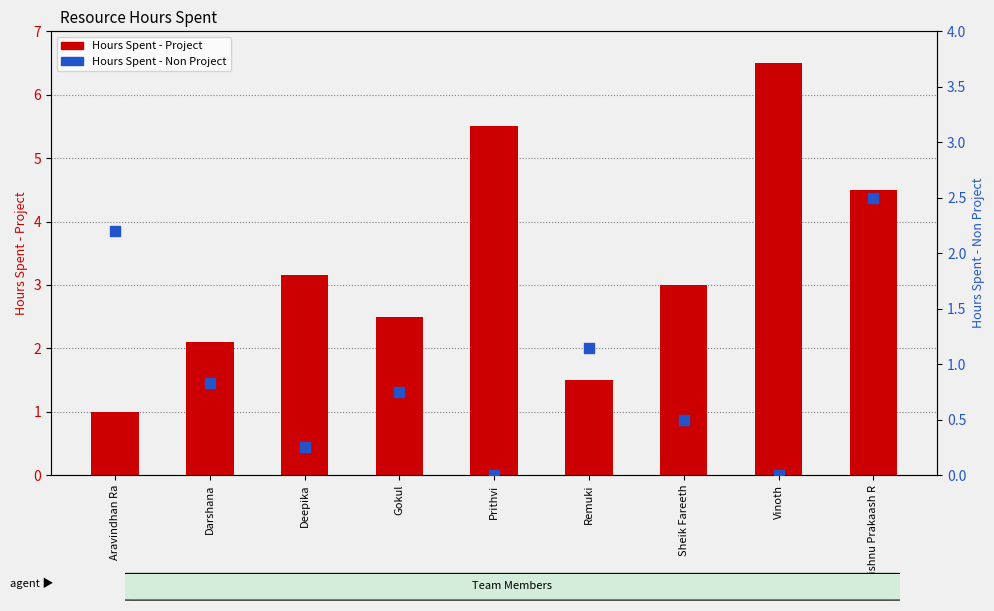

Which series contains the highest Y value?

Hours Spent - Project